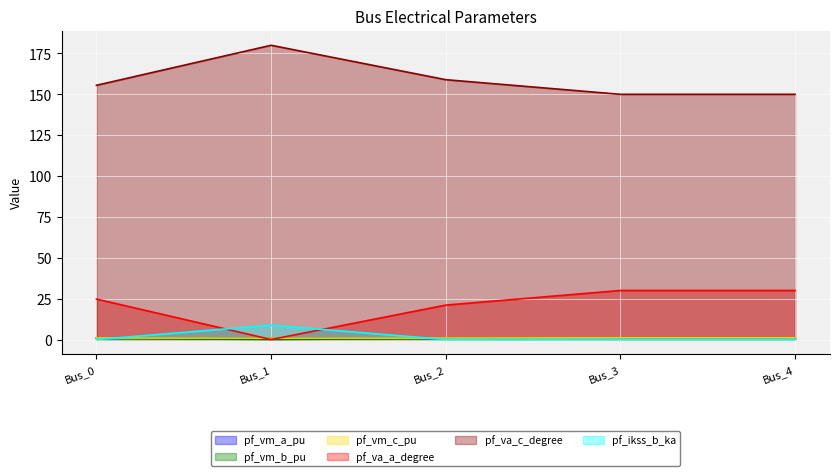

Reading left to right, extract all data points from this chart.

pf_vm_a_pu: Bus_0=0.9	Bus_1=0.9	Bus_2=0.9	Bus_3=1.0	Bus_4=1.0
pf_vm_b_pu: Bus_0=0.8	Bus_1=0.0	Bus_2=0.7	Bus_3=1.0	Bus_4=1.0
pf_vm_c_pu: Bus_0=1.0	Bus_1=0.9	Bus_2=0.9	Bus_3=1.0	Bus_4=1.0
pf_va_a_degree: Bus_0=24.8	Bus_1=0.0	Bus_2=21.1	Bus_3=30.0	Bus_4=30.0
pf_va_c_degree: Bus_0=155.5	Bus_1=180.0	Bus_2=158.9	Bus_3=150.0	Bus_4=150.0
pf_ikss_b_ka: Bus_0=0.0	Bus_1=8.7	Bus_2=0.0	Bus_3=0.0	Bus_4=0.0